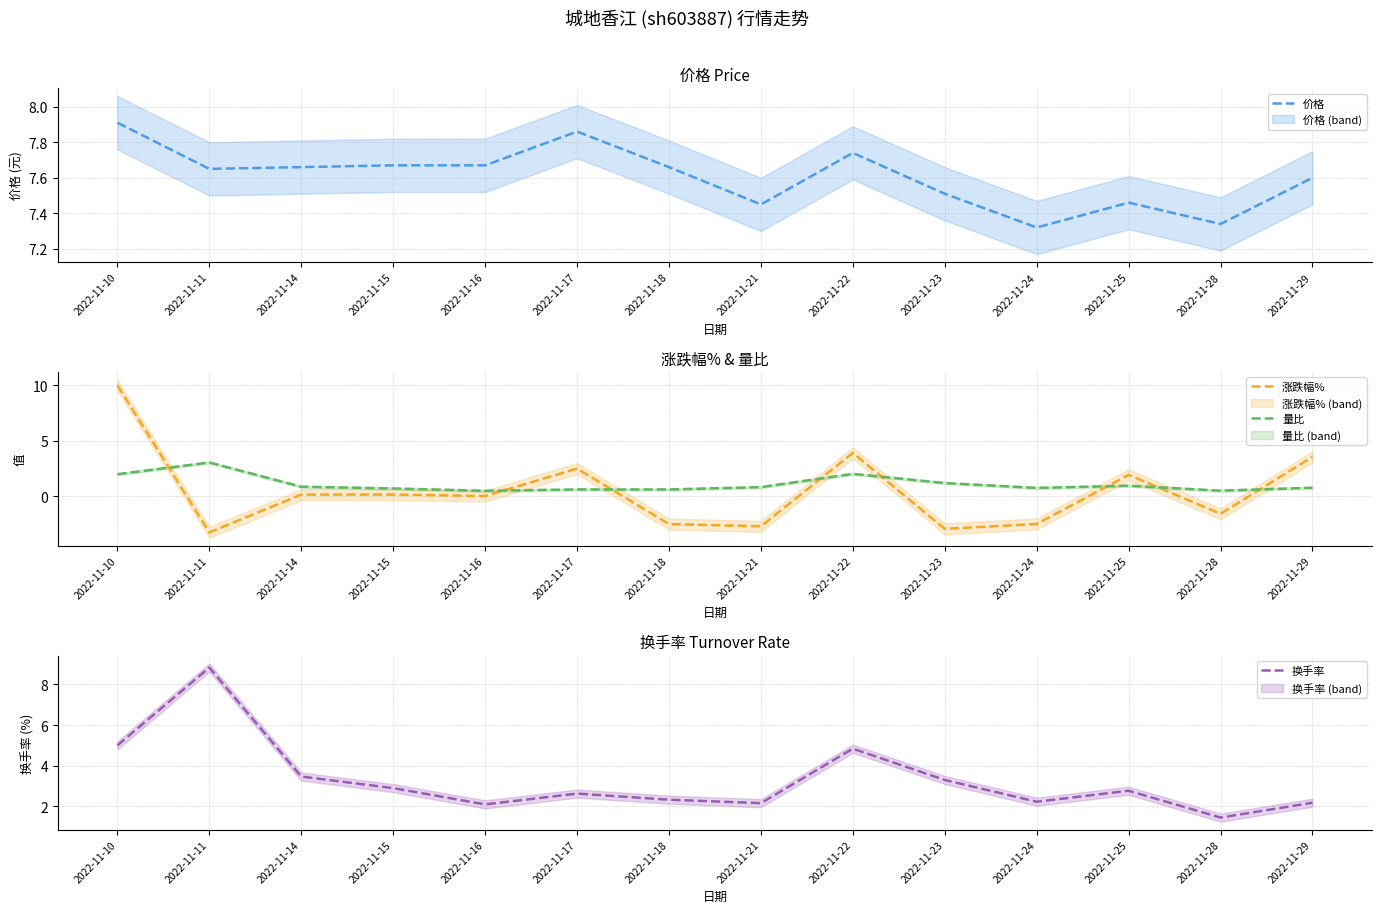

How many lines are shown in the chart?

4